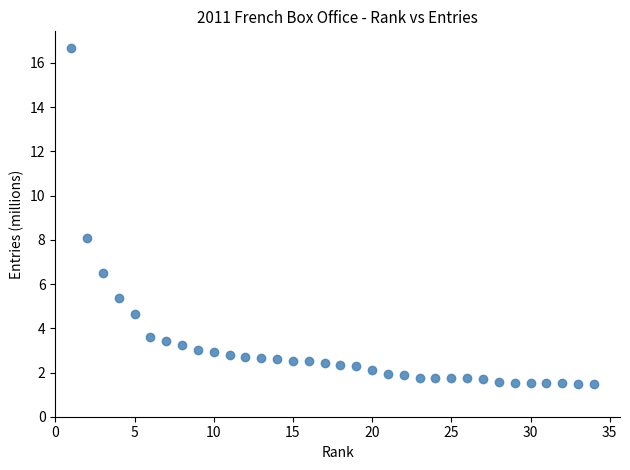

What is the range of Y values (max minus min)?

15.2